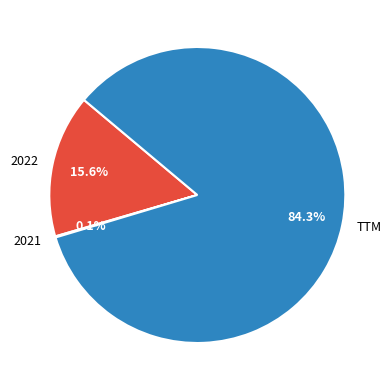

What percentage do 2022 and TTM together represent?

99.9%